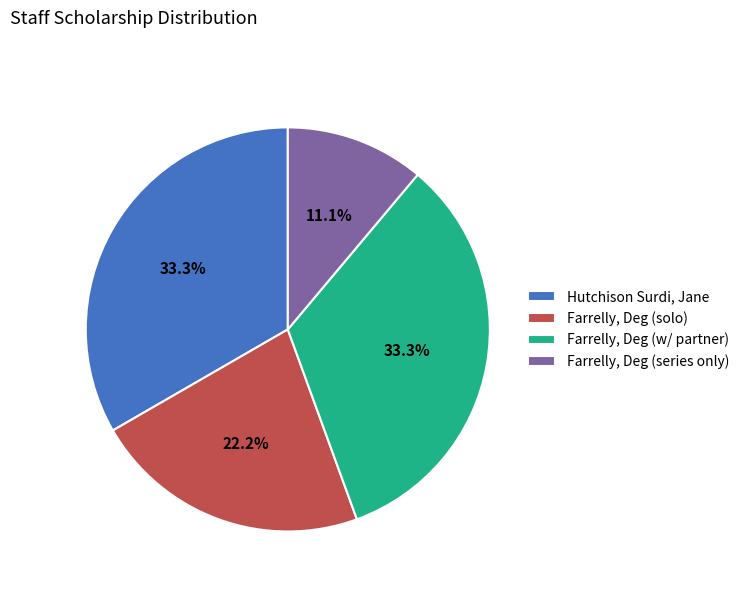

What is the total percentage of Farrelly, Deg (series only) and Farrelly, Deg (solo)?

33.3%